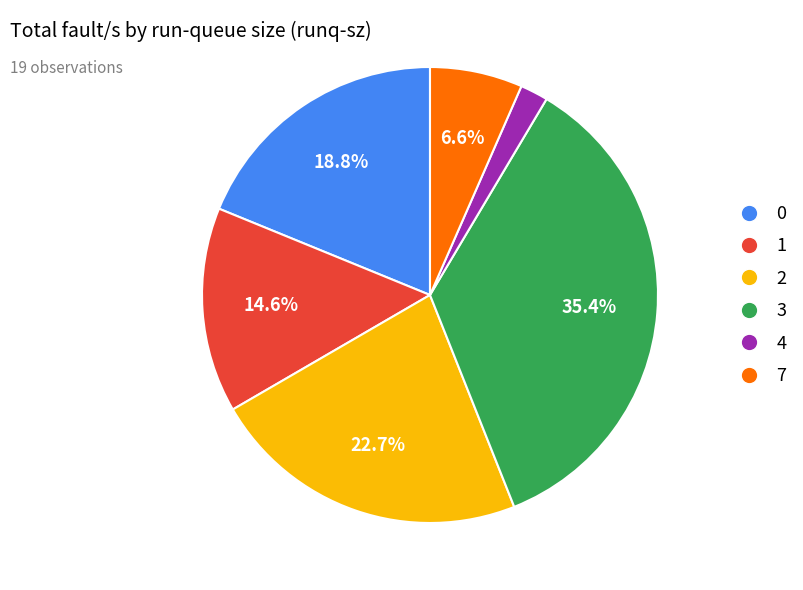

Rank the categories by value from highest to lowest.

3, 2, 0, 1, 7, 4